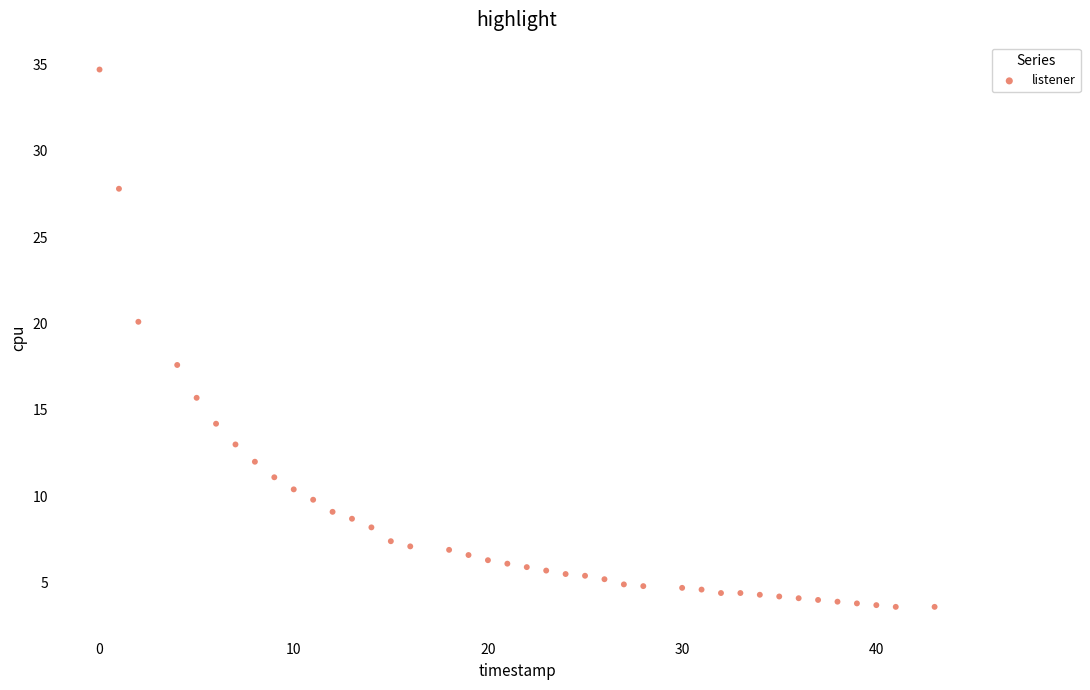

What is the range of Y values (max minus min)?

31.1